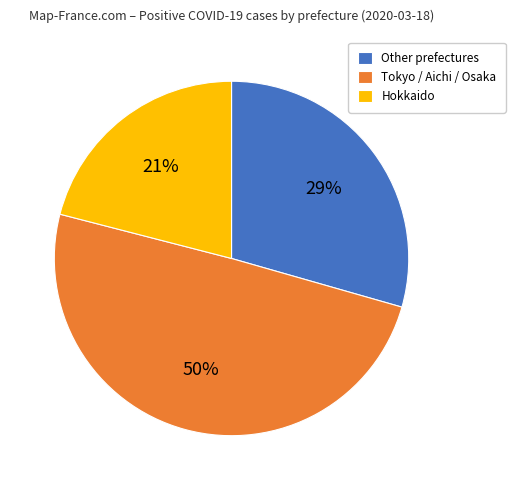

Does any single category account for the majority?

No